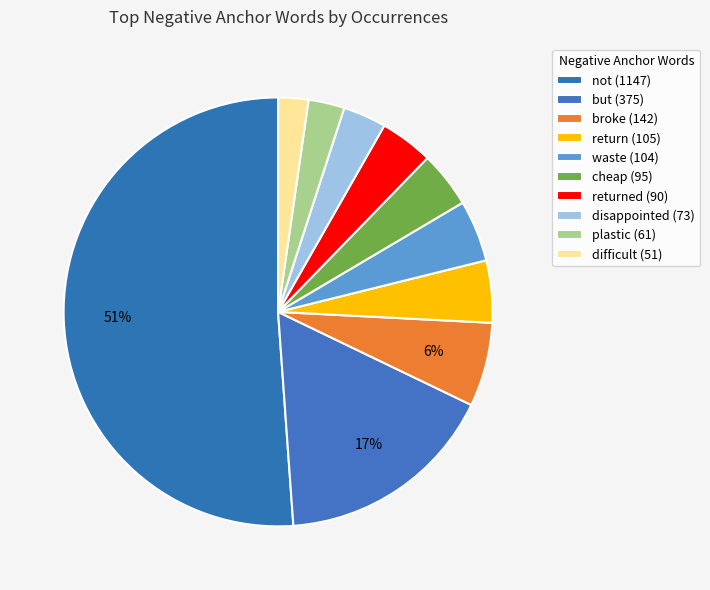

Count the number of slices in the pie.

10